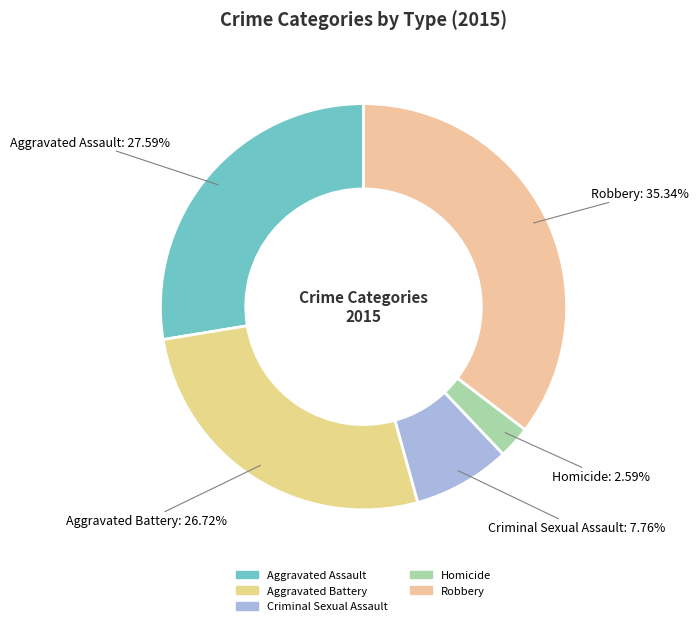

Count the number of slices in the pie.

5